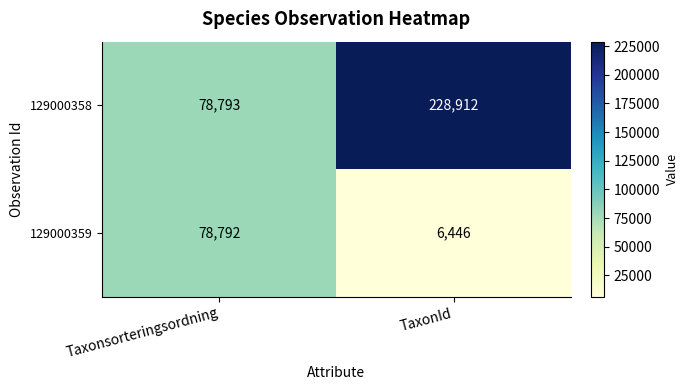

What is the difference between the maximum and minimum values in the 129000358 series?

150119